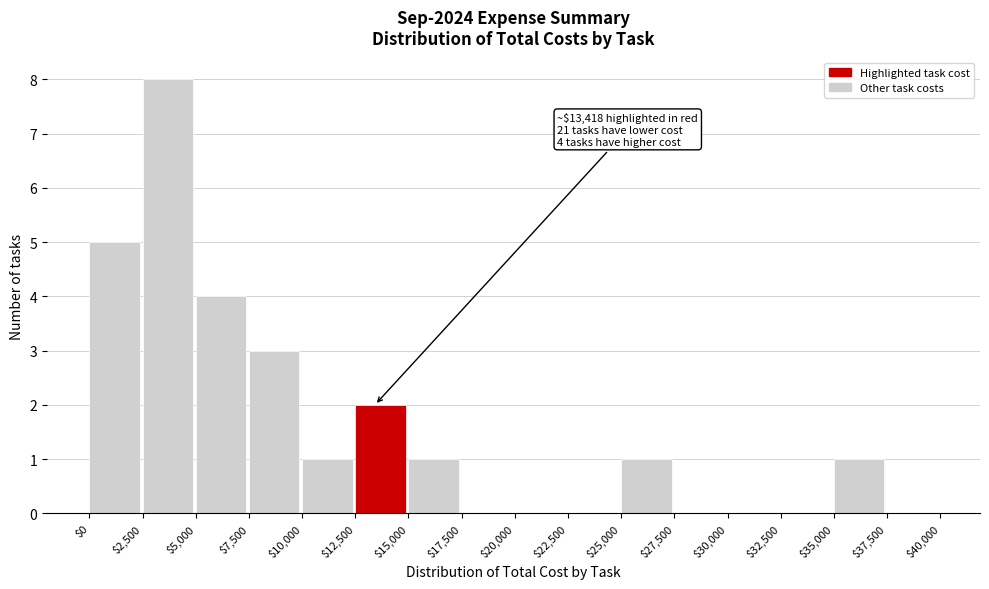

Which range on the x-axis has the tallest bar?

$2,500 to $5,000